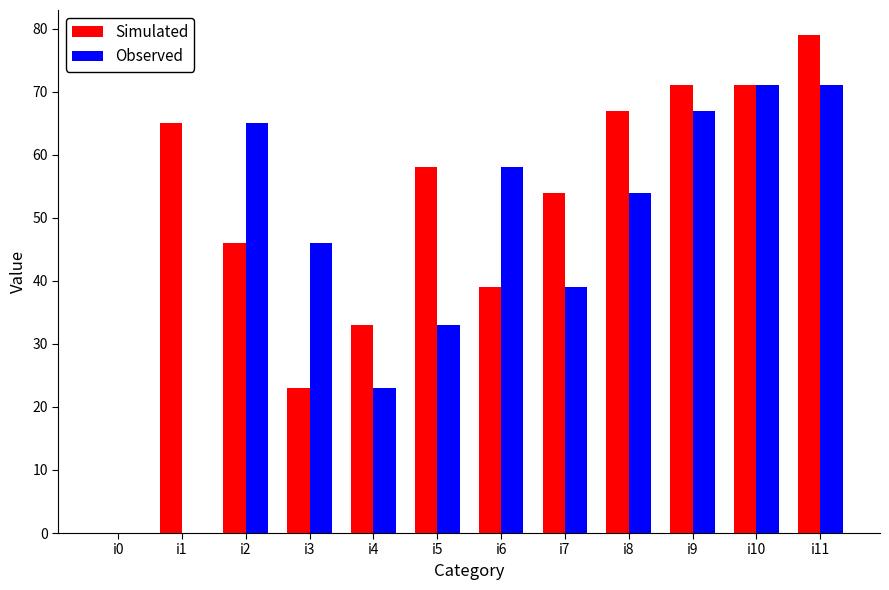

What is the highest value of the Simulated series?

79